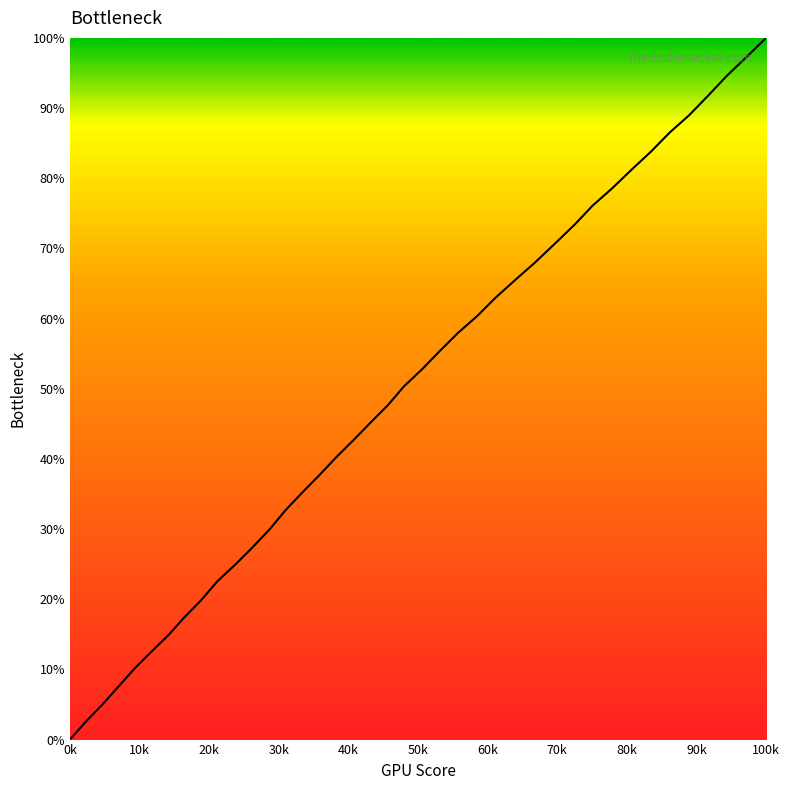

What is the greatest value displayed?

100.0